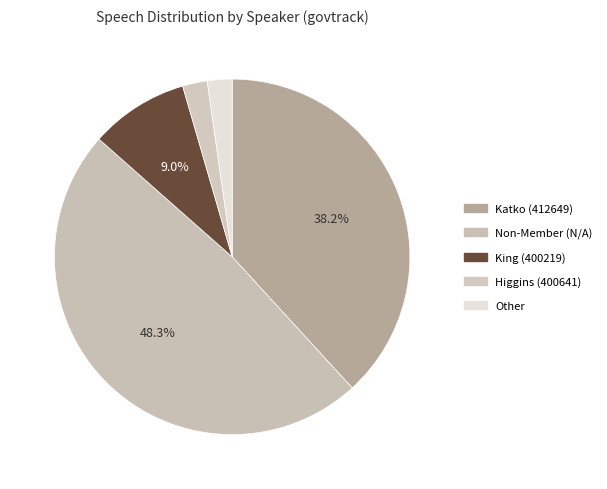

Count the number of slices in the pie.

5